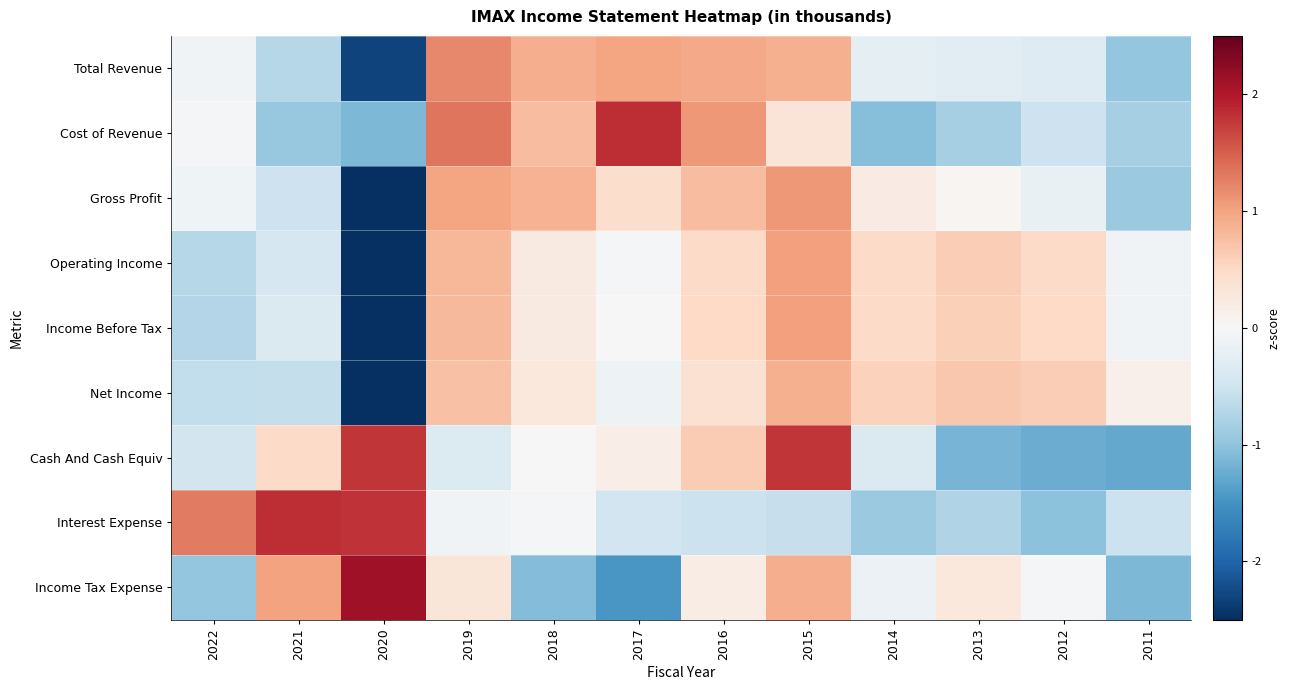

Reading left to right, list all the values displayed in this chart.

Total Revenue: 2022=-0.1	2021=-0.7	2020=-2.3	2019=1.2	2018=0.9	2017=1.0	2016=0.9	2015=0.9	2014=-0.2	2013=-0.3	2012=-0.3	2011=-1.0
Cost of Revenue: 2022=-0.0	2021=-0.9	2020=-1.1	2019=1.3	2018=0.8	2017=1.9	2016=1.1	2015=0.3	2014=-1.1	2013=-0.8	2012=-0.5	2011=-0.8
Gross Profit: 2022=-0.1	2021=-0.5	2020=-2.7	2019=1.0	2018=0.9	2017=0.4	2016=0.8	2015=1.1	2014=0.2	2013=0.0	2012=-0.2	2011=-0.9
Operating Income: 2022=-0.7	2021=-0.4	2020=-2.9	2019=0.8	2018=0.2	2017=-0.0	2016=0.5	2015=1.0	2014=0.5	2013=0.6	2012=0.5	2011=-0.1
Income Before Tax: 2022=-0.7	2021=-0.4	2020=-2.9	2019=0.8	2018=0.2	2017=-0.0	2016=0.5	2015=1.0	2014=0.5	2013=0.6	2012=0.5	2011=-0.1
Net Income: 2022=-0.6	2021=-0.6	2020=-2.9	2019=0.7	2018=0.3	2017=-0.1	2016=0.4	2015=0.9	2014=0.6	2013=0.7	2012=0.6	2011=0.1
Cash And Cash Equiv: 2022=-0.5	2021=0.5	2020=1.8	2019=-0.3	2018=-0.0	2017=0.2	2016=0.6	2015=1.8	2014=-0.4	2013=-1.2	2012=-1.2	2011=-1.3
Interest Expense: 2022=1.3	2021=1.8	2020=1.8	2019=-0.1	2018=-0.0	2017=-0.5	2016=-0.5	2015=-0.6	2014=-0.9	2013=-0.8	2012=-1.0	2011=-0.5
Income Tax Expense: 2022=-1.0	2021=1.0	2020=2.1	2019=0.3	2018=-1.1	2017=-1.5	2016=0.2	2015=0.9	2014=-0.1	2013=0.3	2012=-0.0	2011=-1.1